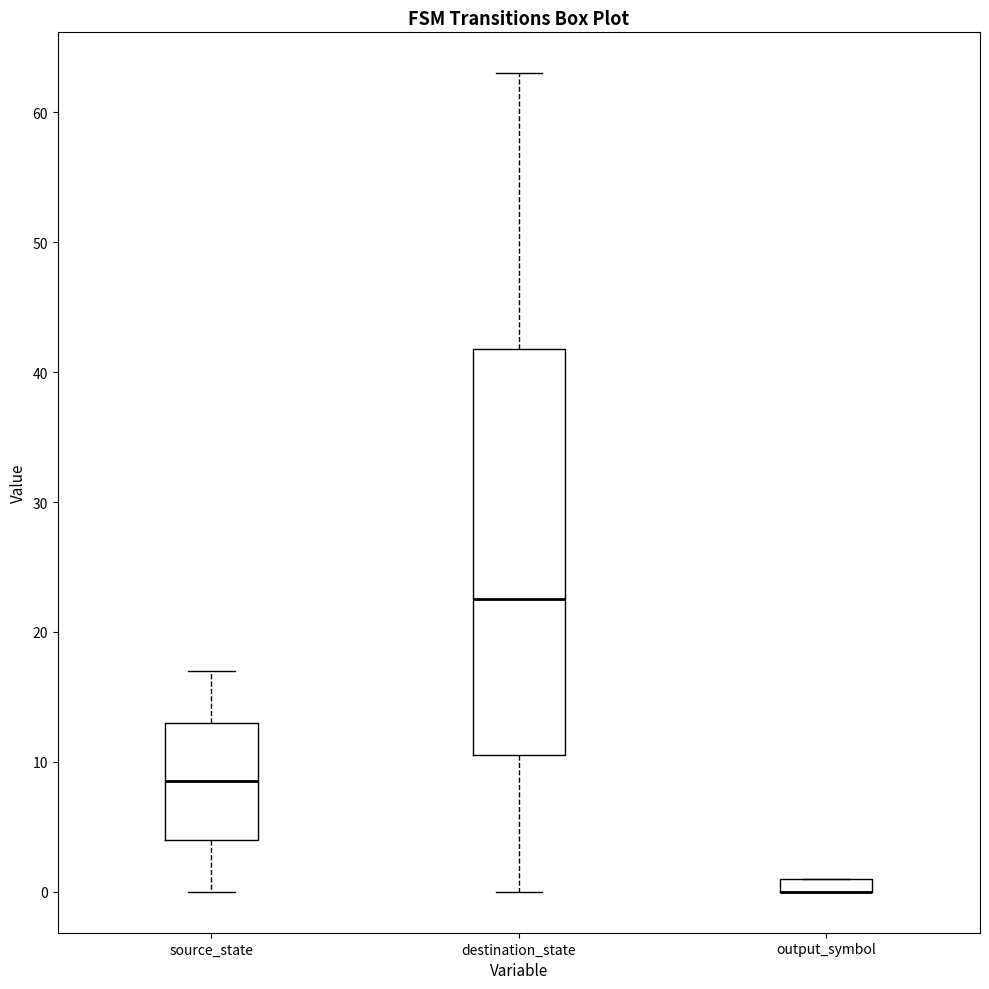

Which box is the tallest, from its lower edge to its upper edge?

destination_state